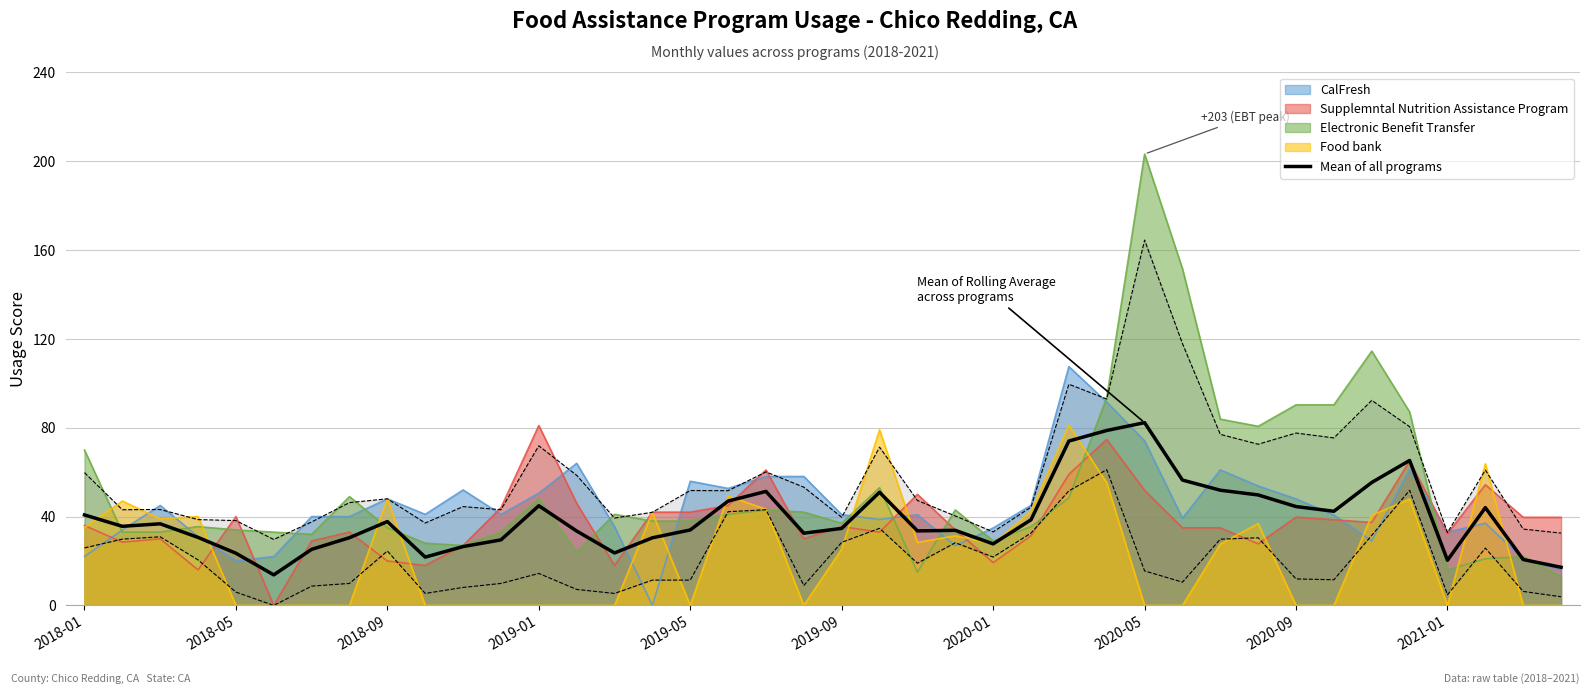

What is the minimum value shown in the chart?

13.8